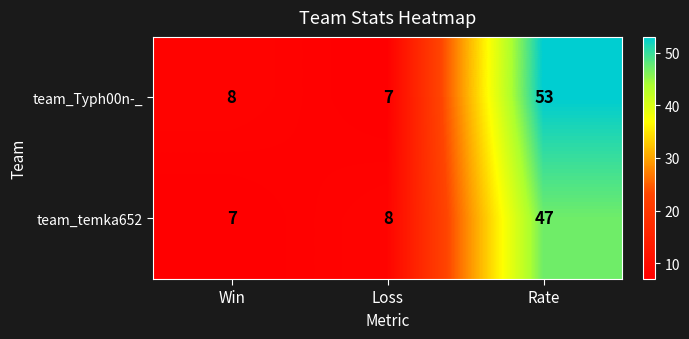

Which series changed the most between Loss and Rate?

team_Typh00n-_